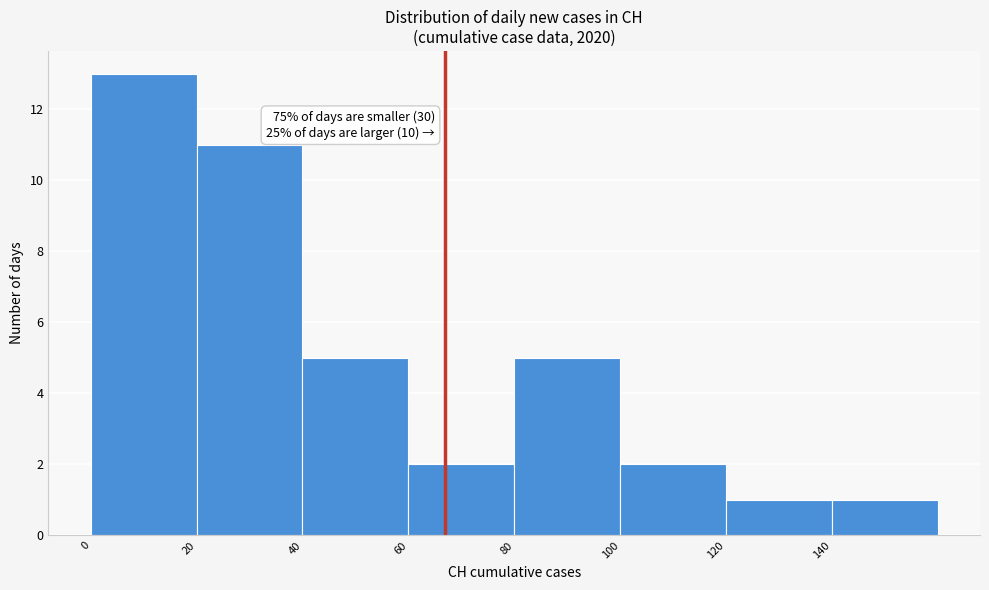

Which range on the x-axis has the tallest bar?

0 to 20